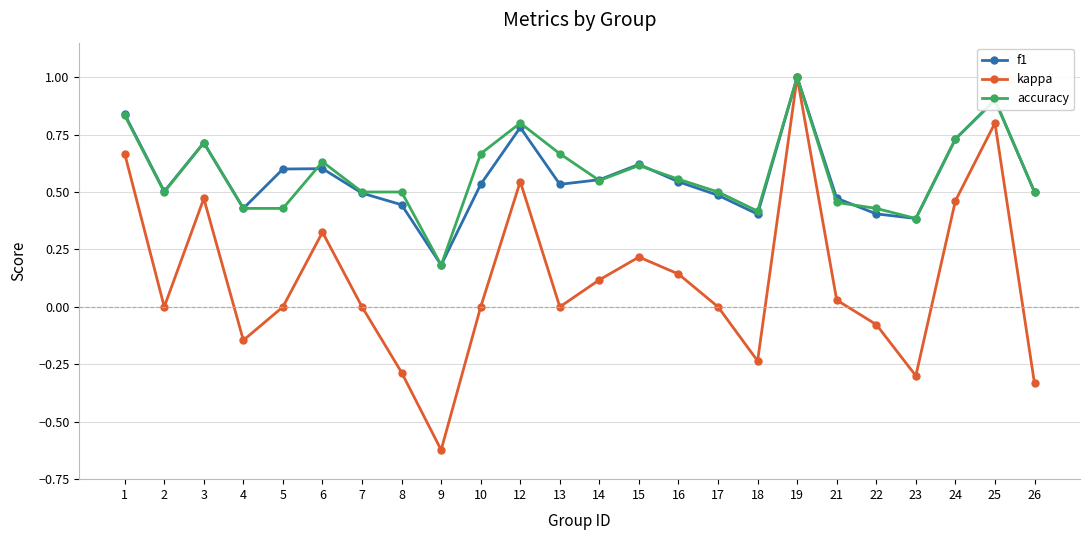

Is the value of f1 at 12 greater than the value of accuracy at 24?

Yes